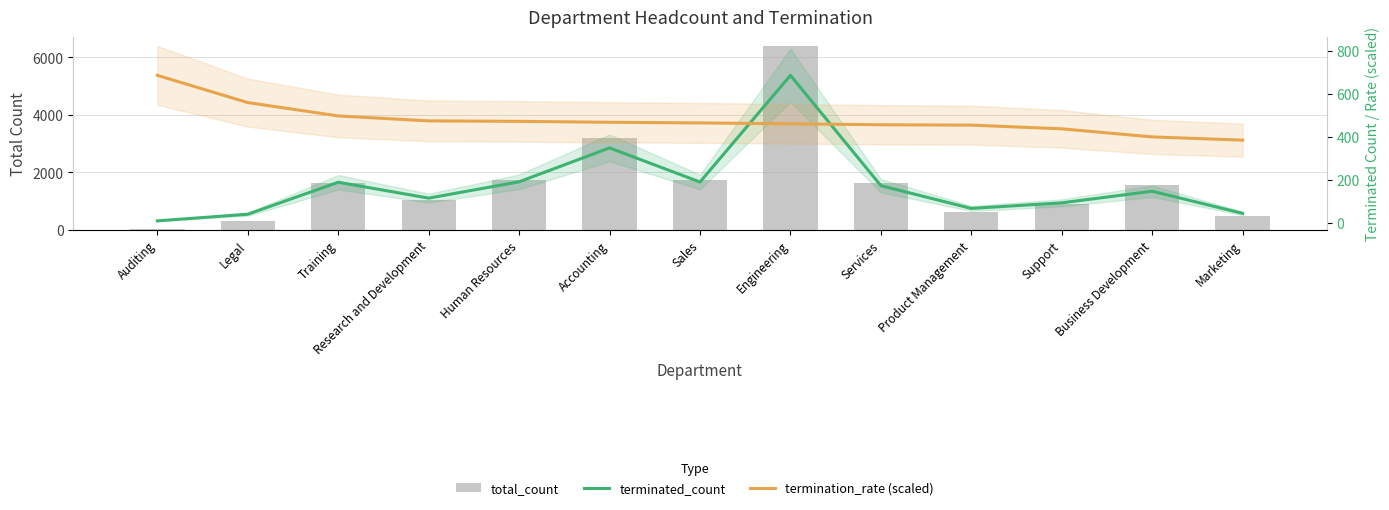

What is the lowest value of the total_count series?

50.0